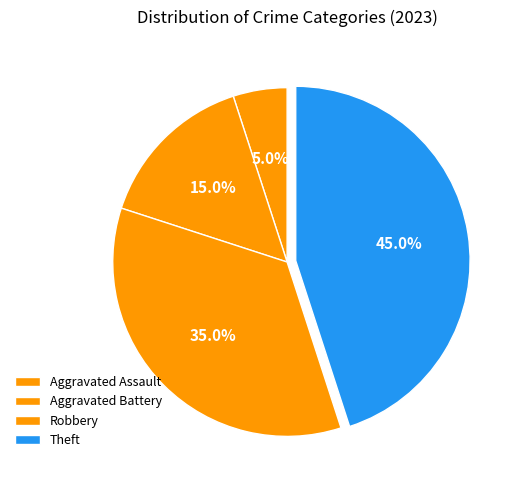

What is the smallest slice in the pie chart?

Aggravated Assault